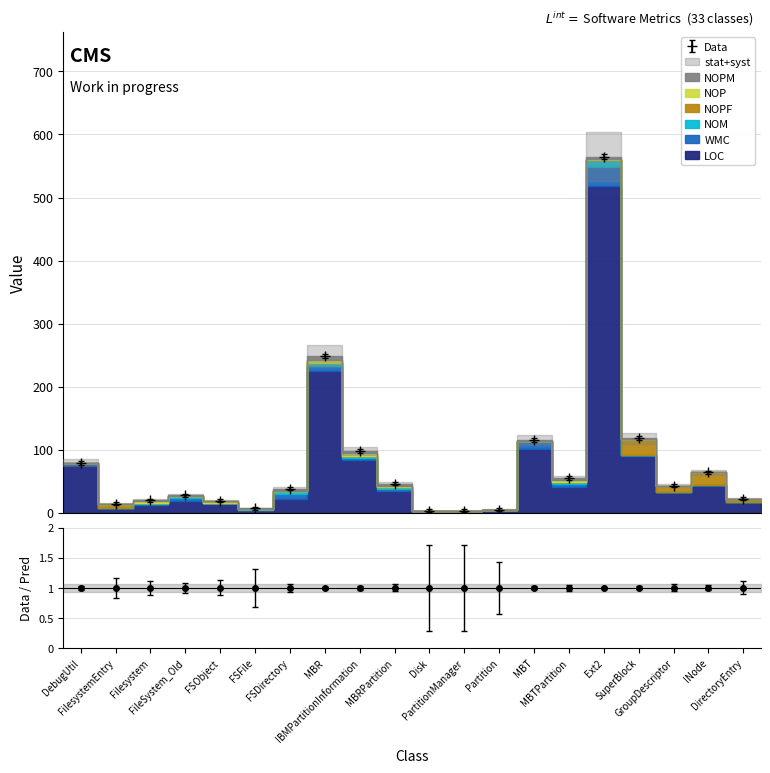

Read the NOP value at IBMPartitionInformation.

5